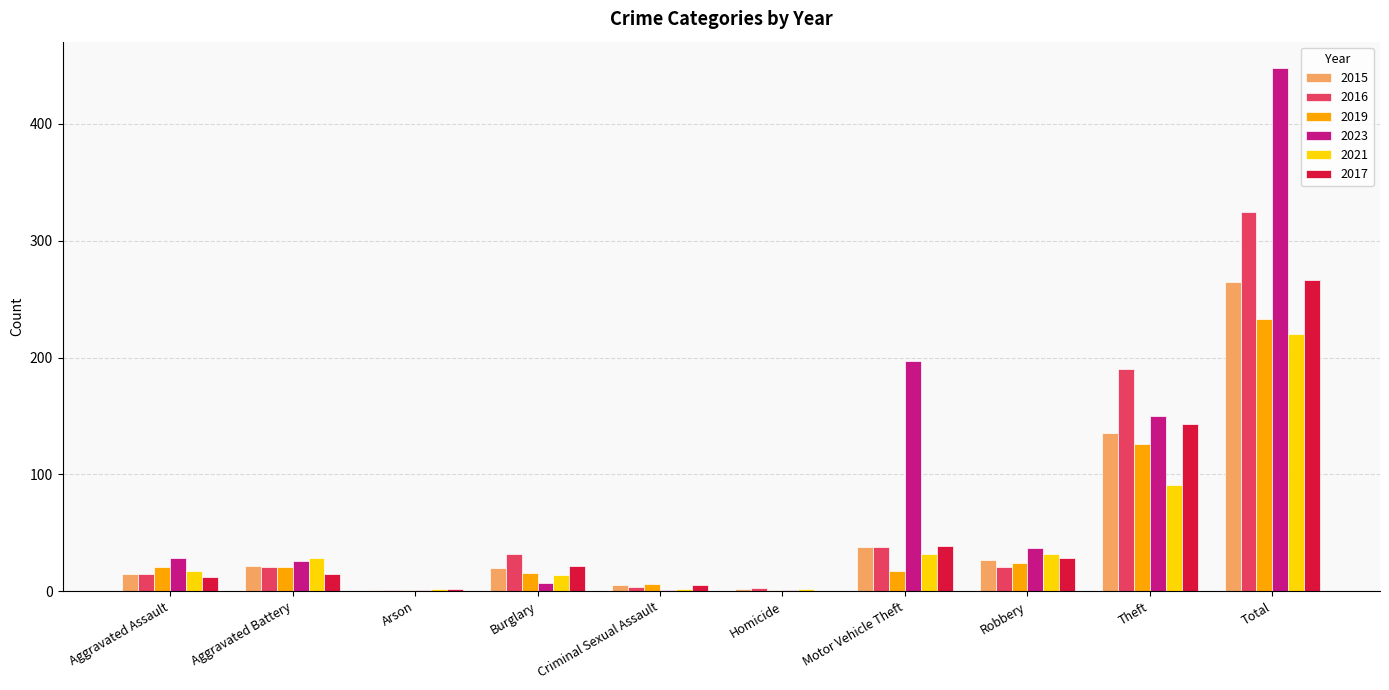

Which series has the largest range (max minus min)?

2023